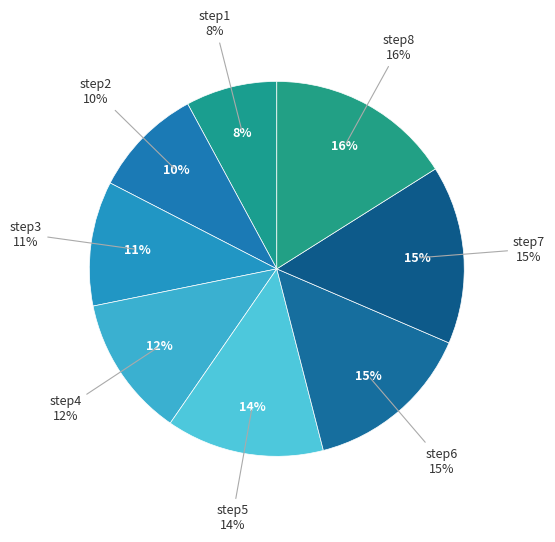

What is the ratio of the value at step4 to the value at step7?

0.8